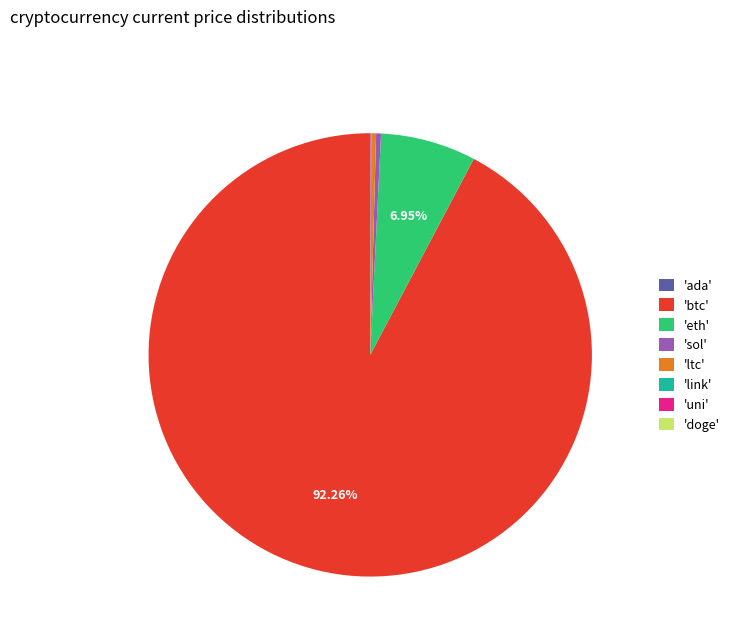

Which slice represents more than half of the pie?

'btc'